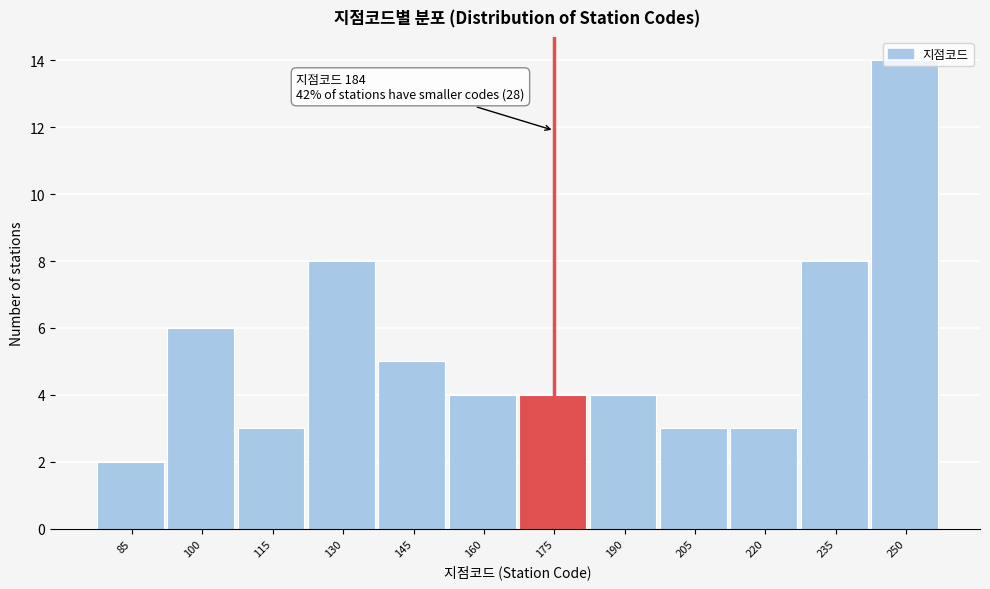

What is the value of the 1st bar from the left?

2